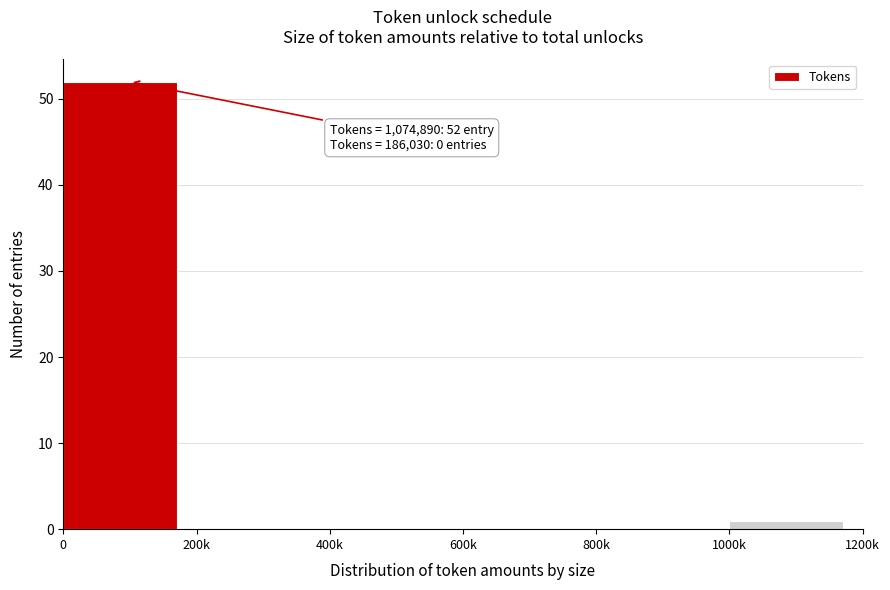

Reading left to right, what are all the values shown in this chart?

0=52	200k=0	400k=0	600k=0	800k=0	1000k=1